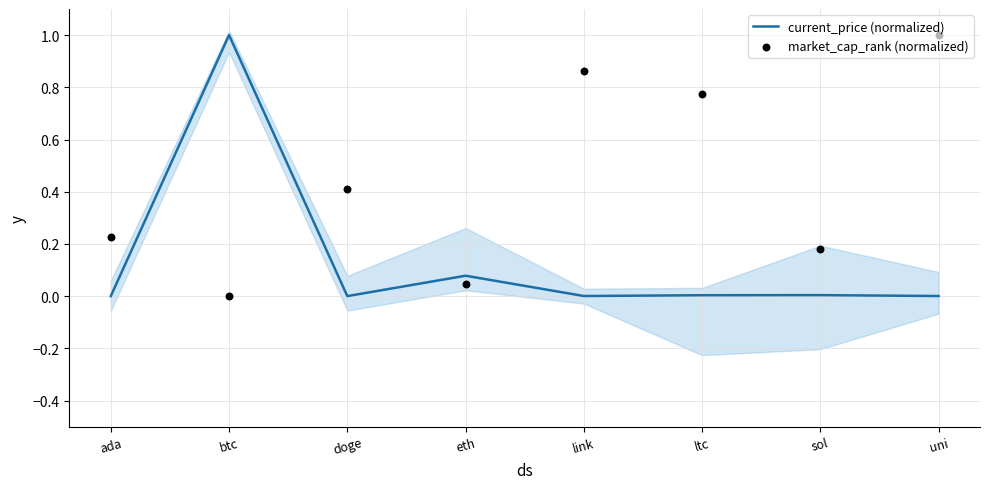

What are all the series names shown in the legend?

current_price (normalized), market_cap_rank (normalized)